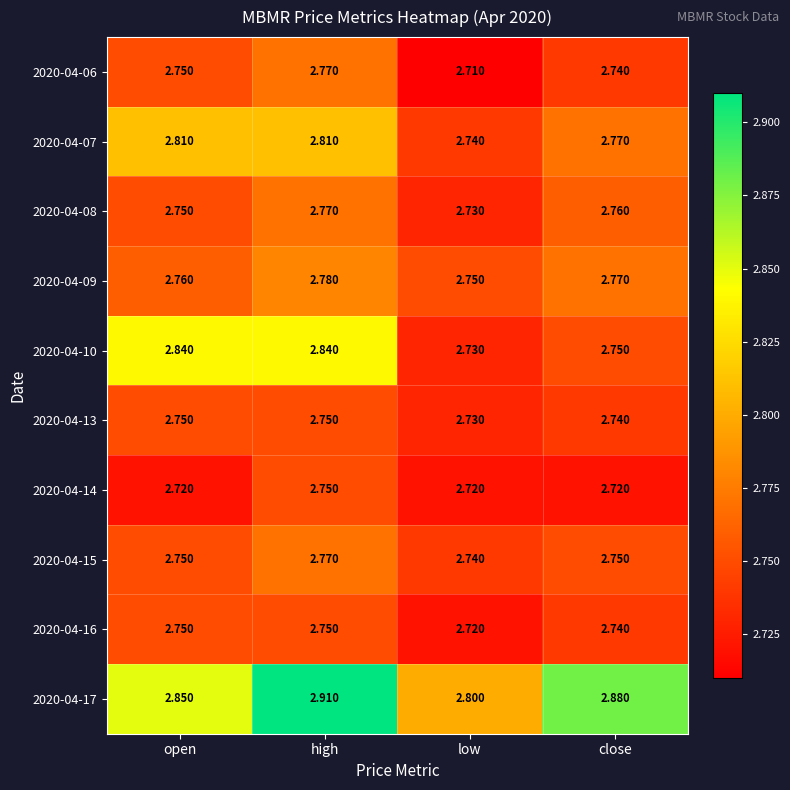

Where is 2020-04-17 nearest to the value 2?

low